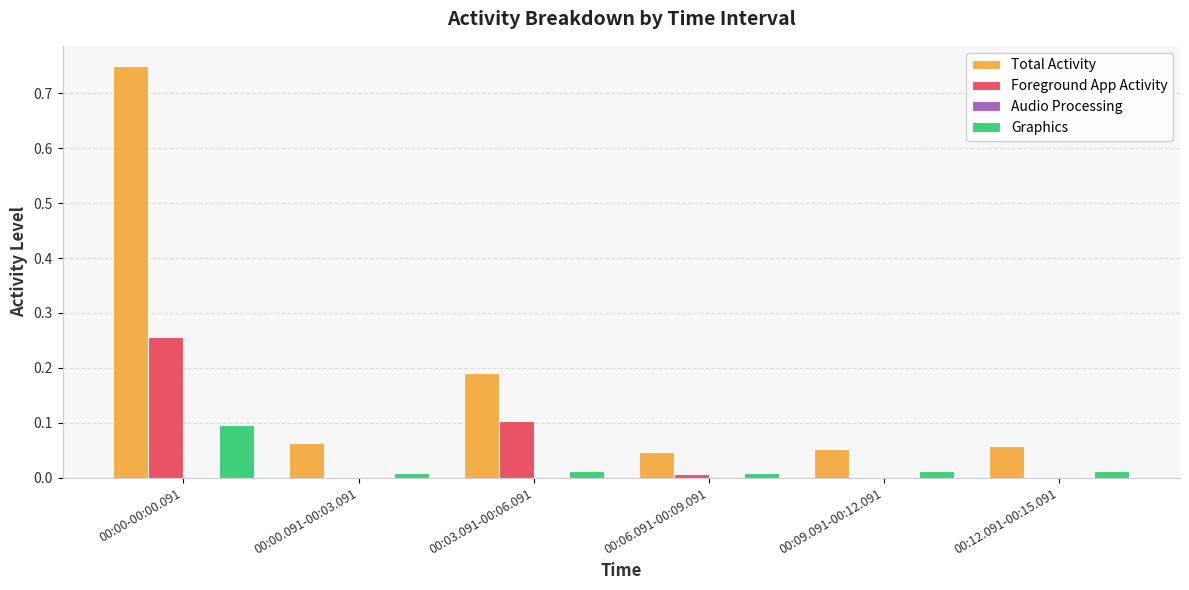

Does the chart contain stacked bars?

No